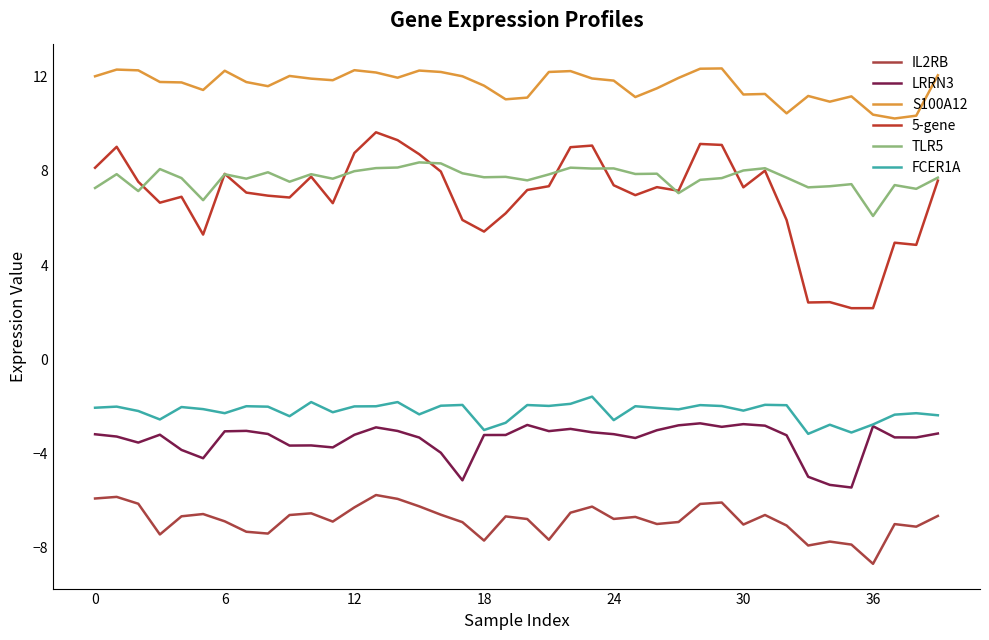

True or false: FCER1A and LRRN3 intersect in this chart.

False